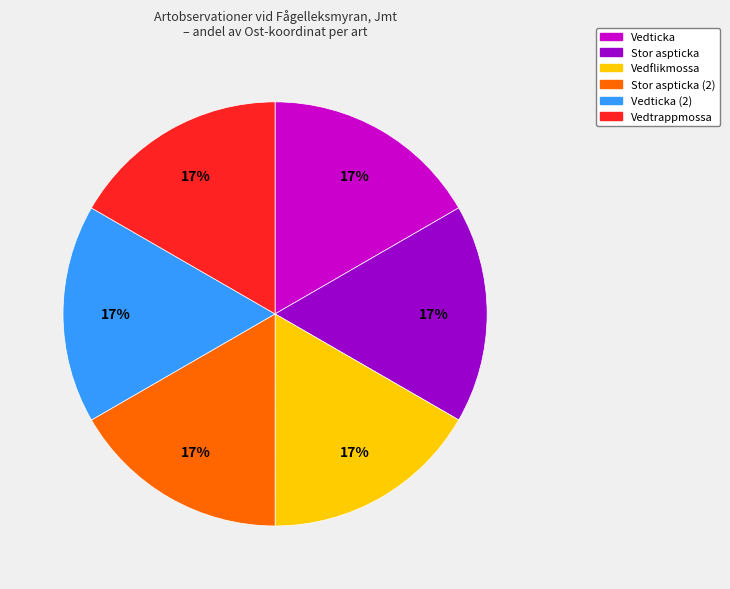

Count the number of slices in the pie.

6